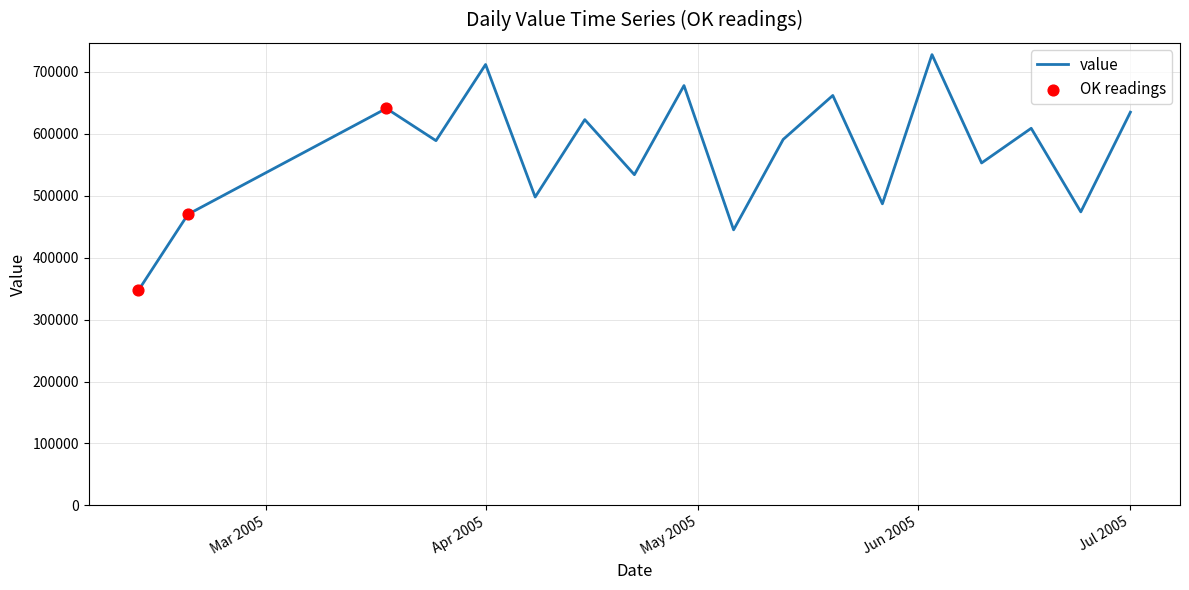

What is the difference between the maximum and minimum values?

380939.4